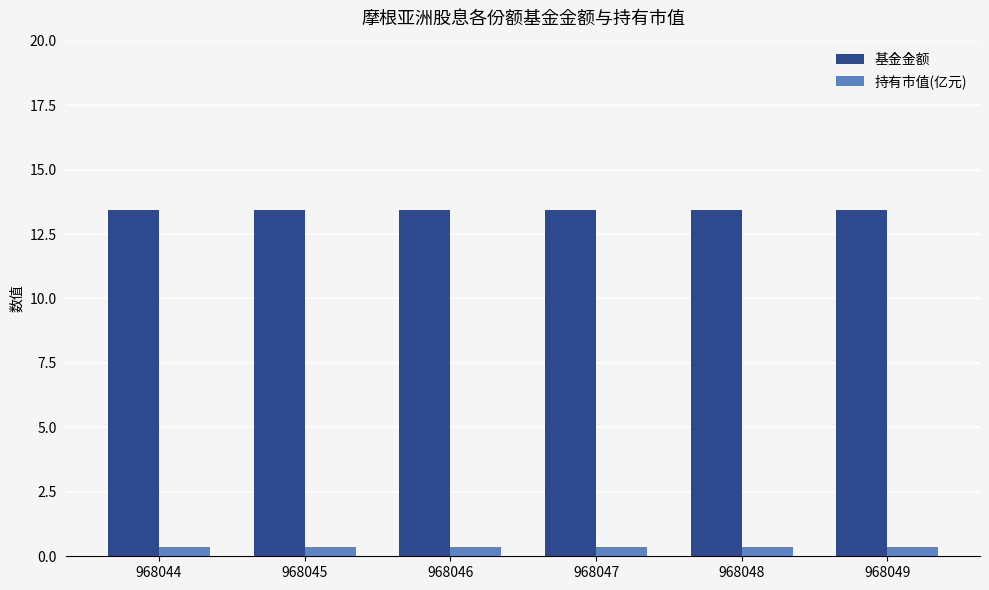

Reading right to left, list all the values displayed in this chart.

基金金额: 968049=13.4	968048=13.4	968047=13.4	968046=13.4	968045=13.4	968044=13.4
持有市值(亿元): 968049=0.4	968048=0.4	968047=0.4	968046=0.4	968045=0.4	968044=0.4